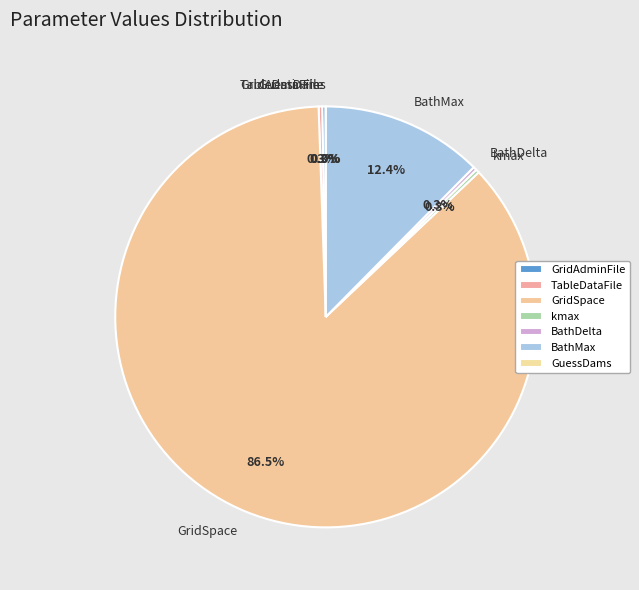

Approximately how many times larger is the value at BathDelta compared to TableDataFile?

1.0